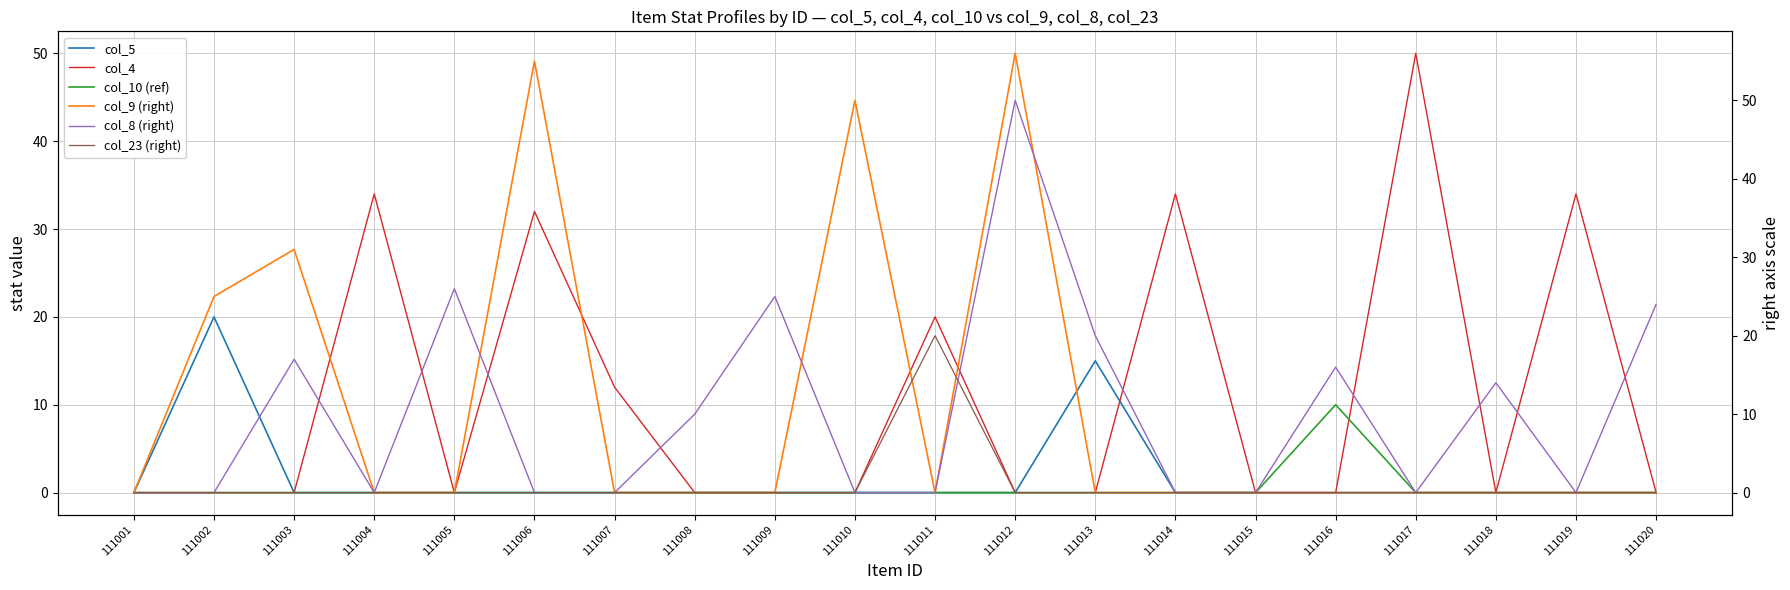

The col_4 series shows 32 at 111006. True or false?

True